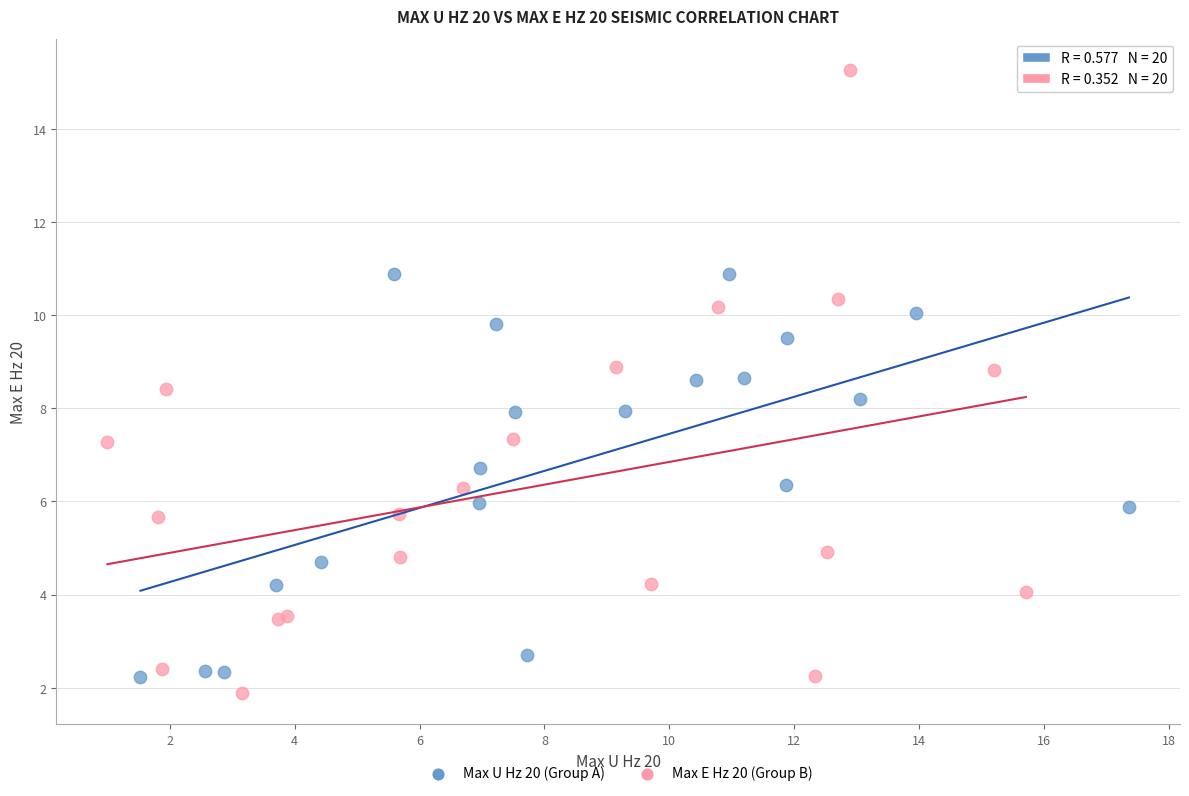

Which series reaches the minimum Y coordinate?

Max E Hz 20 (Group B)